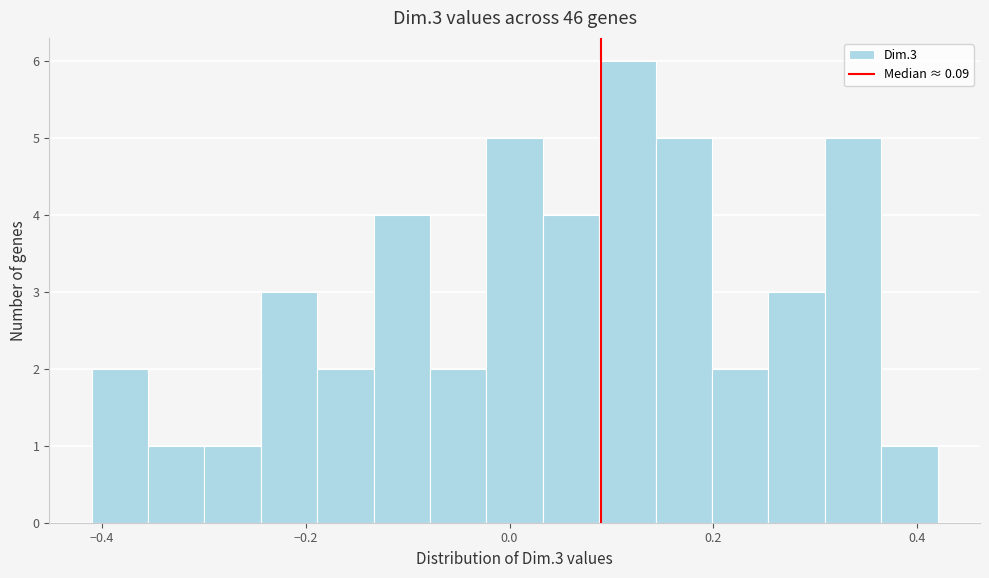

Around what value on the x-axis is the tallest bar? Give the approximate position of its centre, as read against the axis.

0.12